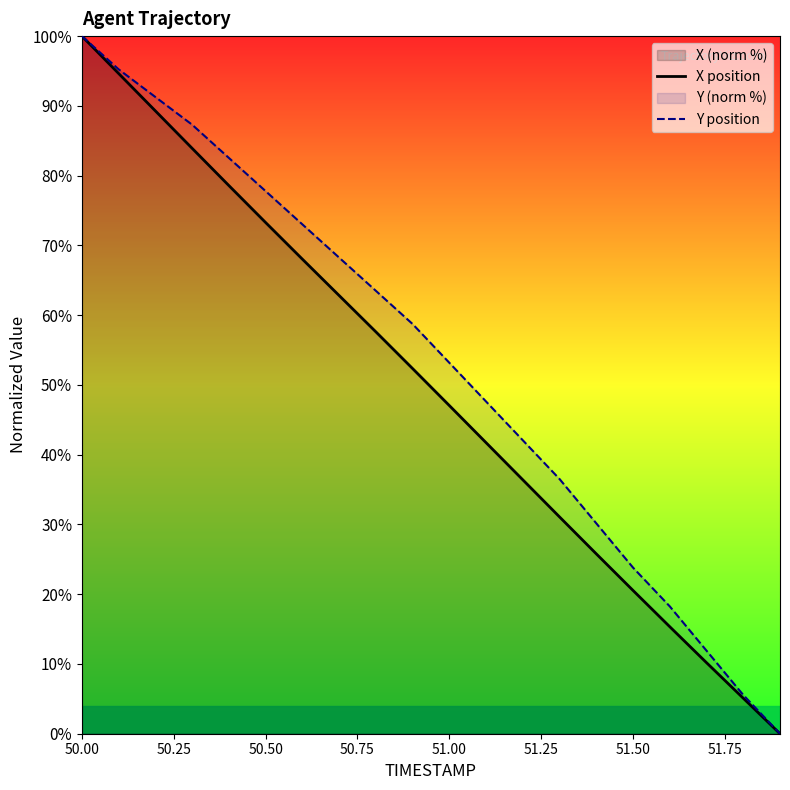

What is the difference between the maximum and minimum values in the Y position series?

100.0